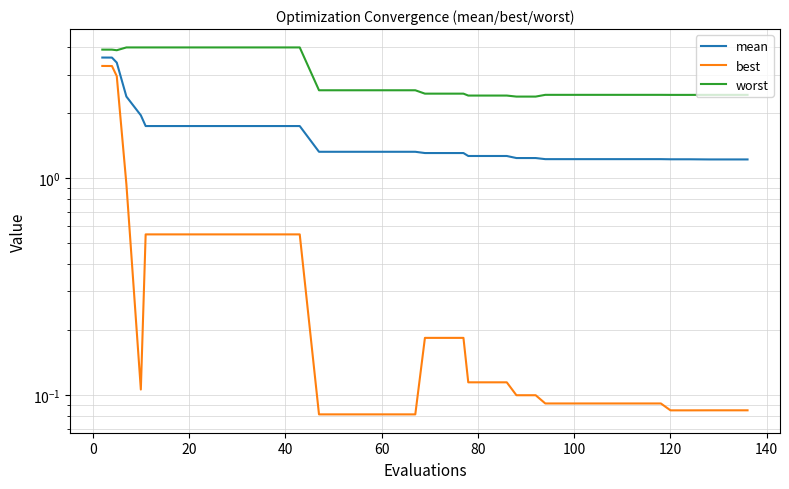

Reading right to left, list all the values displayed in this chart.

mean: 1.2	1.2	1.2	1.2	1.2	1.2	1.2	1.2	1.2	1.2	1.2	1.2	1.2	1.2	1.3	1.3	1.3	1.3	1.3	1.3	1.3	1.3	1.3	1.3	1.3	1.3	1.7	1.7	1.7	1.7	1.7	1.7	1.7	1.7	1.7	1.9	2.4	3.4	3.6	3.6
best: 0.1	0.1	0.1	0.1	0.1	0.1	0.1	0.1	0.1	0.1	0.1	0.1	0.1	0.1	0.1	0.1	0.1	0.2	0.2	0.2	0.1	0.1	0.1	0.1	0.1	0.1	0.5	0.5	0.5	0.5	0.5	0.5	0.5	0.5	0.5	0.1	0.9	3.0	3.3	3.3
worst: 2.4	2.4	2.4	2.4	2.4	2.4	2.4	2.4	2.4	2.4	2.4	2.4	2.4	2.4	2.4	2.4	2.4	2.4	2.4	2.4	2.5	2.5	2.5	2.5	2.5	2.5	4.0	4.0	4.0	4.0	4.0	4.0	4.0	4.0	4.0	4.0	4.0	3.9	3.9	3.9